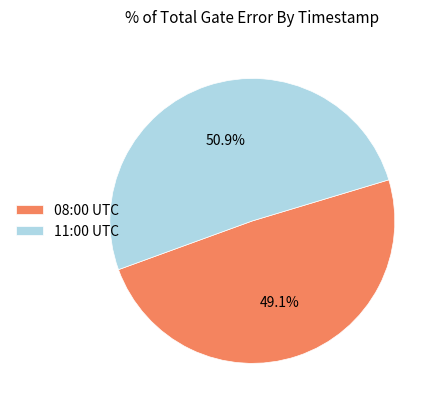

What is the majority slice?

11:00 UTC